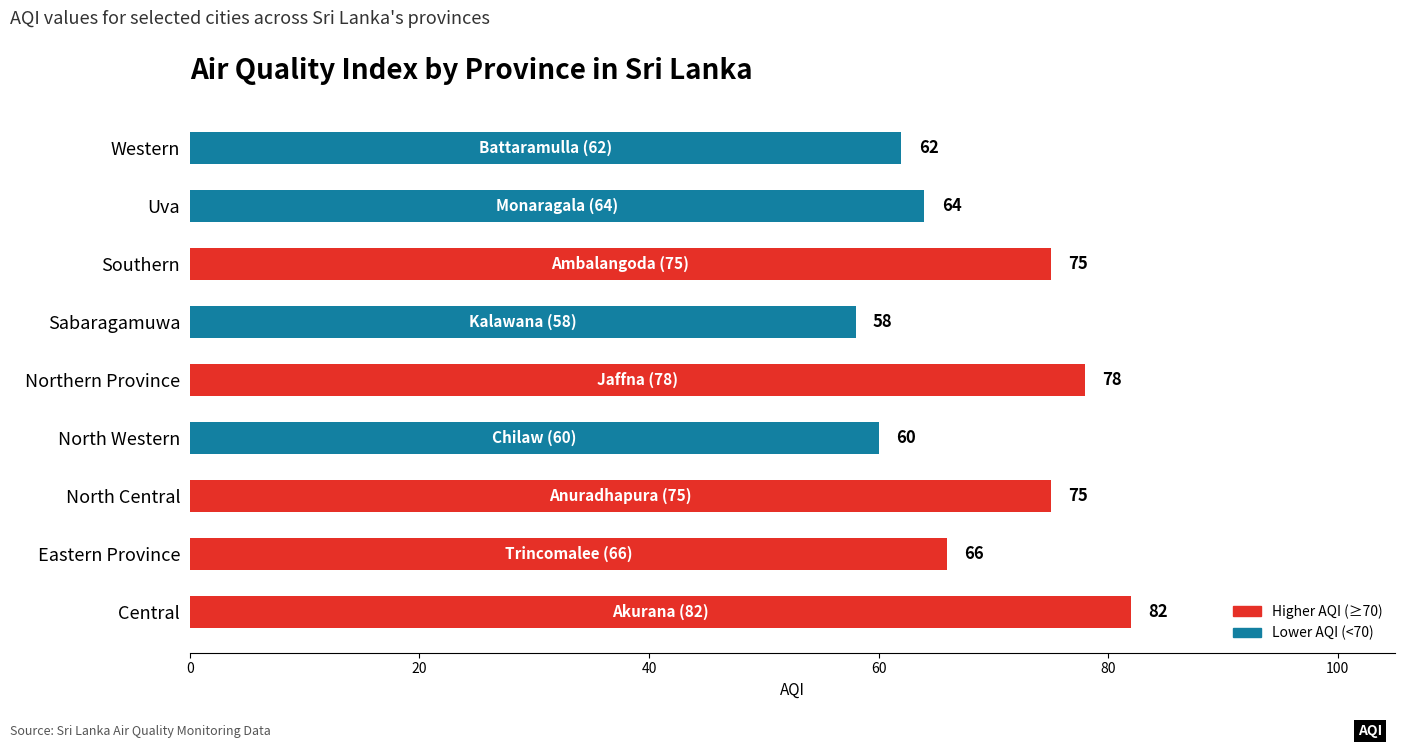

What is the approximate value at Western?

62